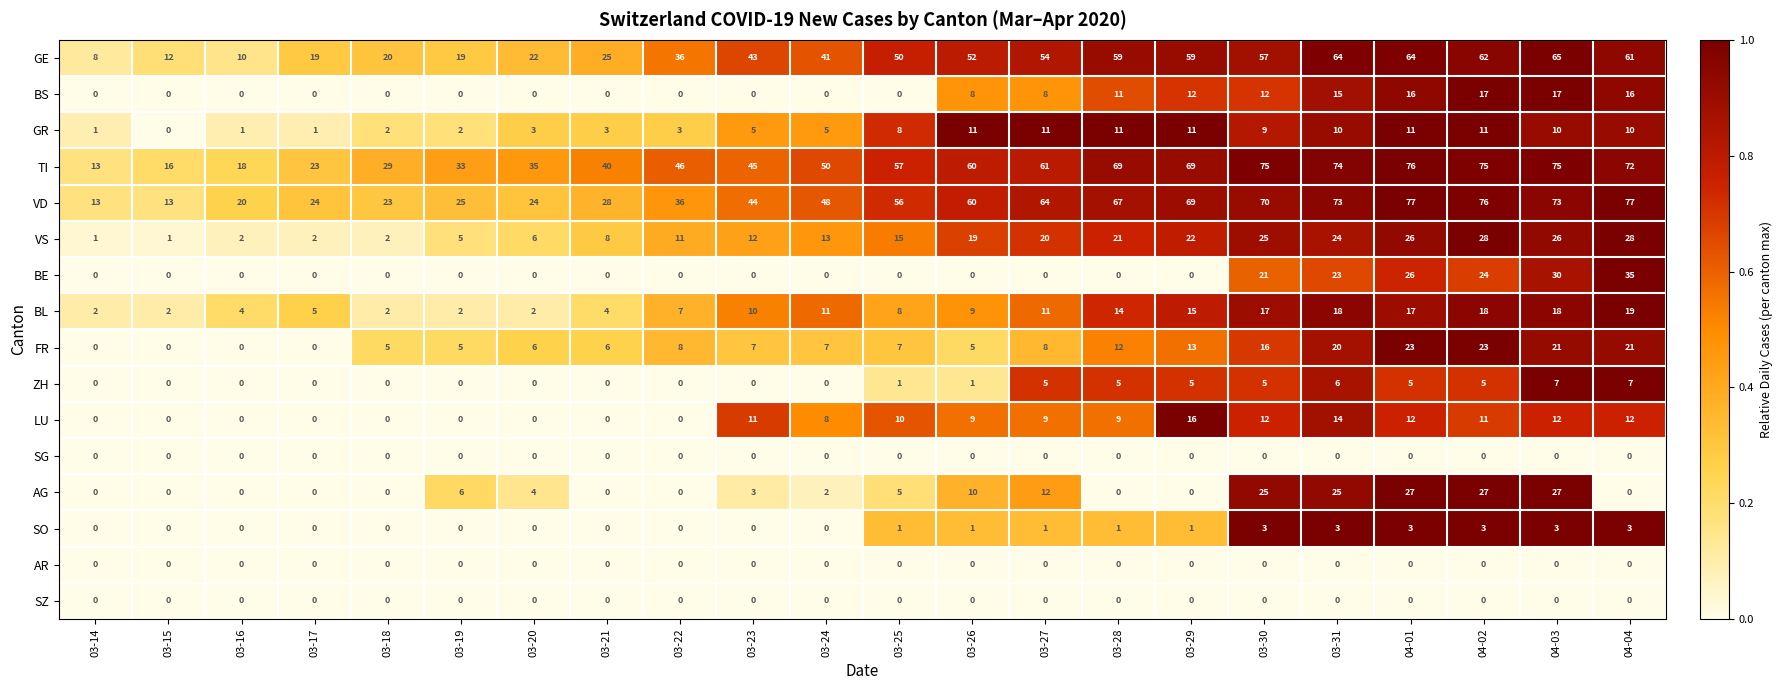

Which series has the largest range (max minus min)?

VD